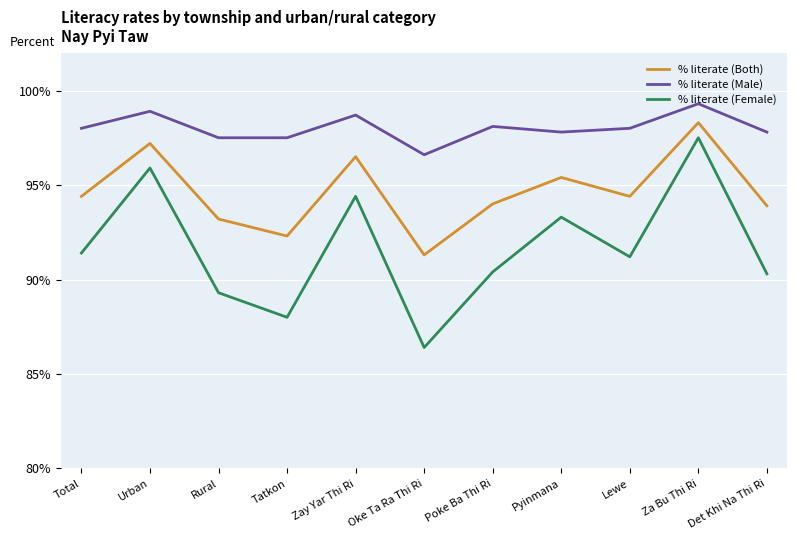

Where is the first local minimum for % literate (Female)?

Tatkon